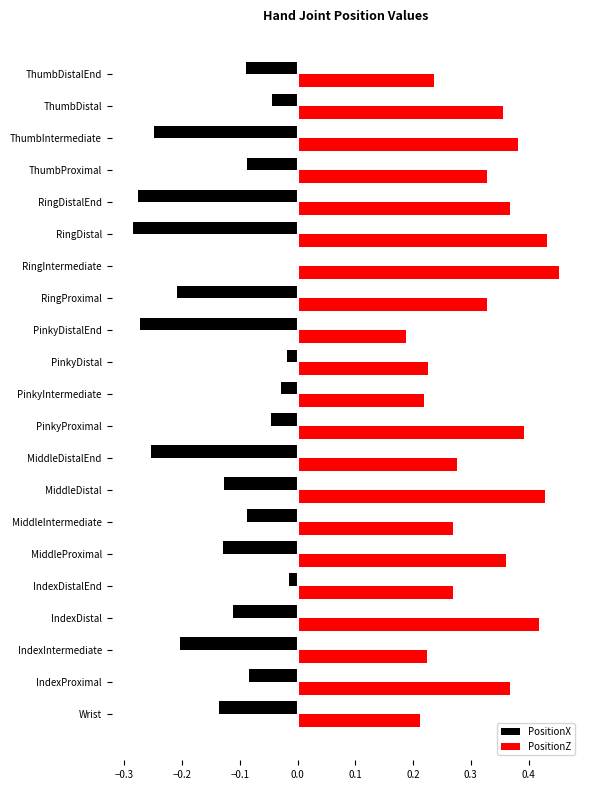

Which category has the highest value in the PositionZ series?

RingIntermediate